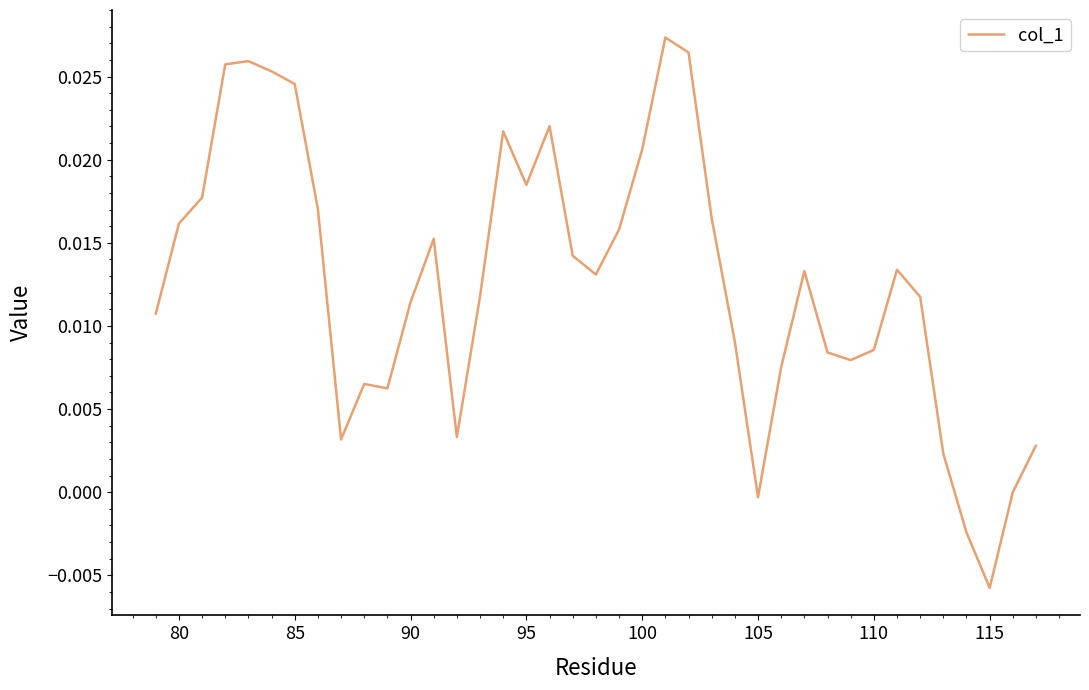

Does the chart have visible grid lines?

No